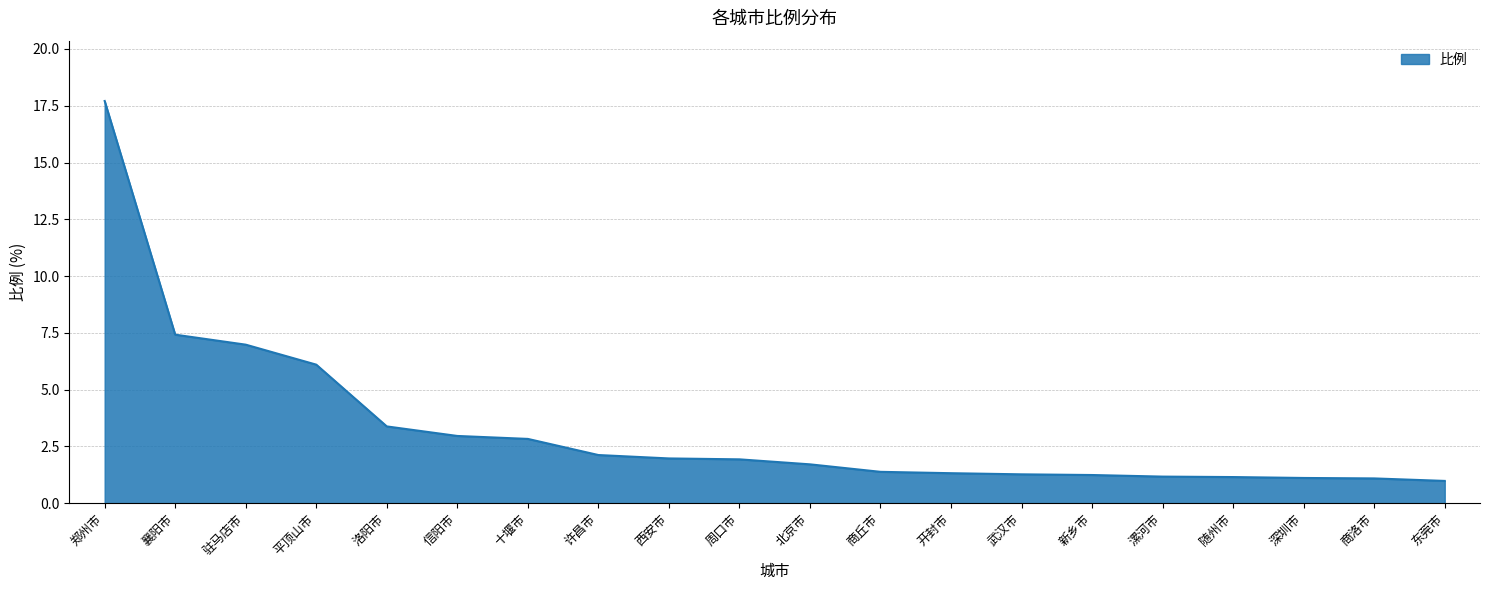

What is the average value?

3.3